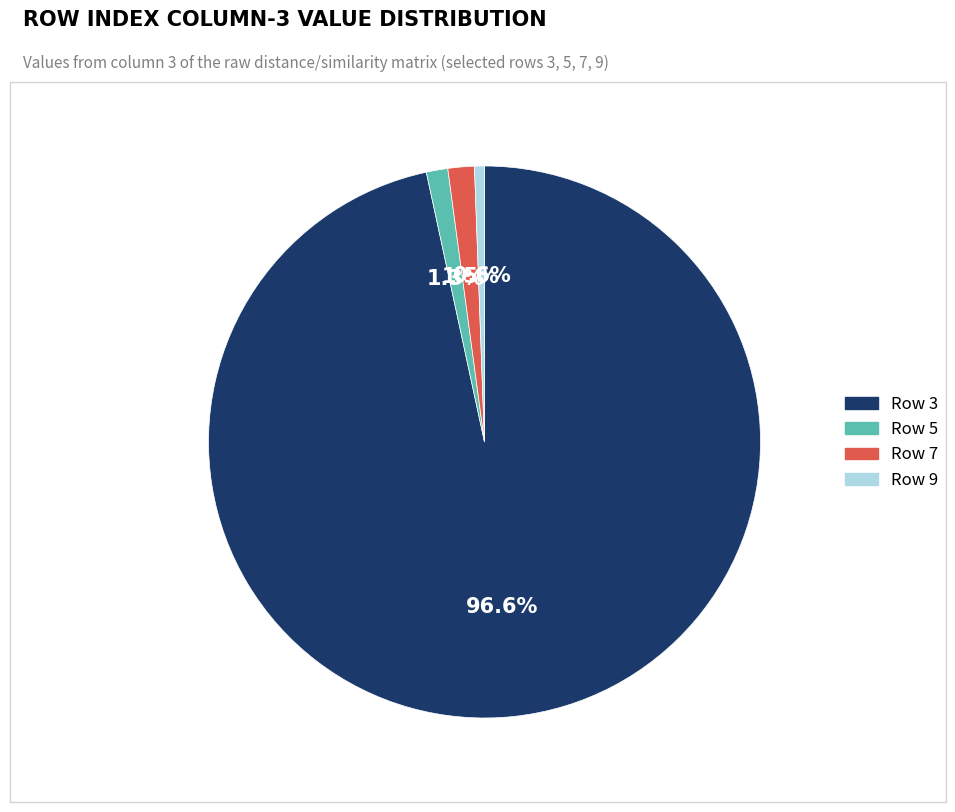

Is there a majority slice in this chart?

Yes